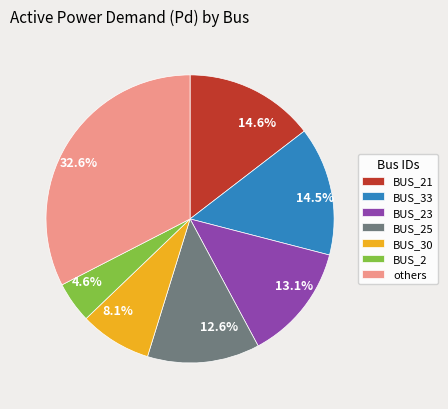

Is it true that BUS_25 is 13% of the pie?

True